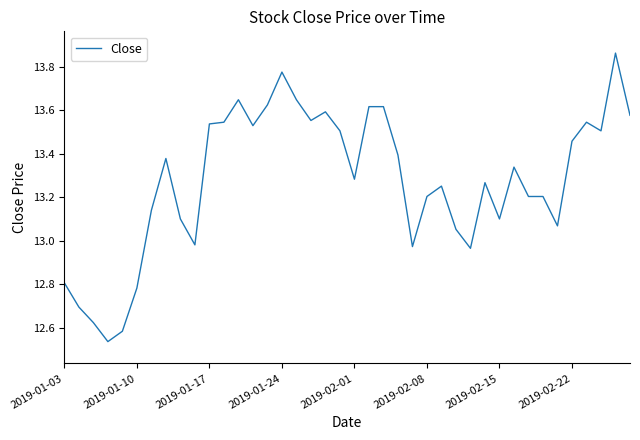

What is the difference between the maximum and minimum values?

1.3